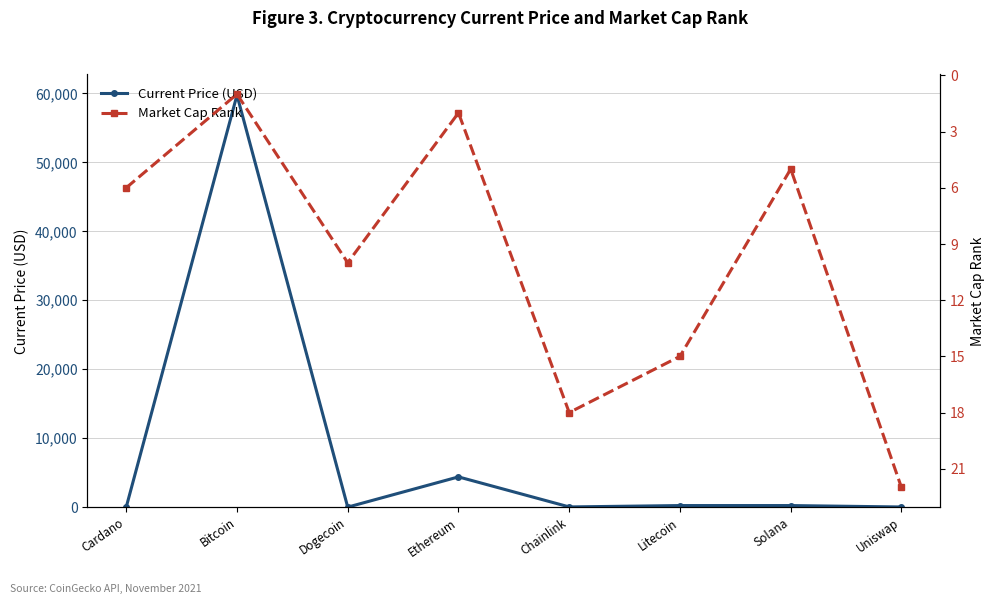

What are all the series names shown in the legend?

Current Price (USD), Market Cap Rank